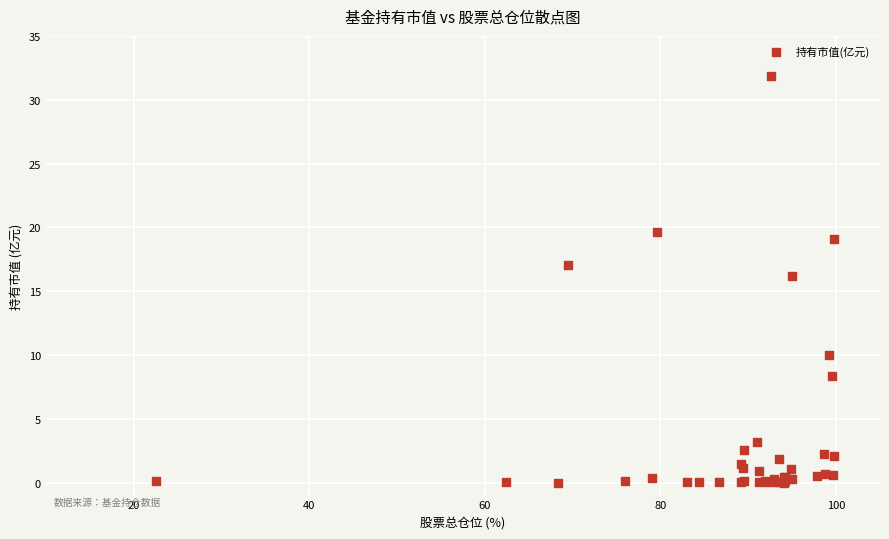

What Y value in the scatter plot is closest to 15?

16.2